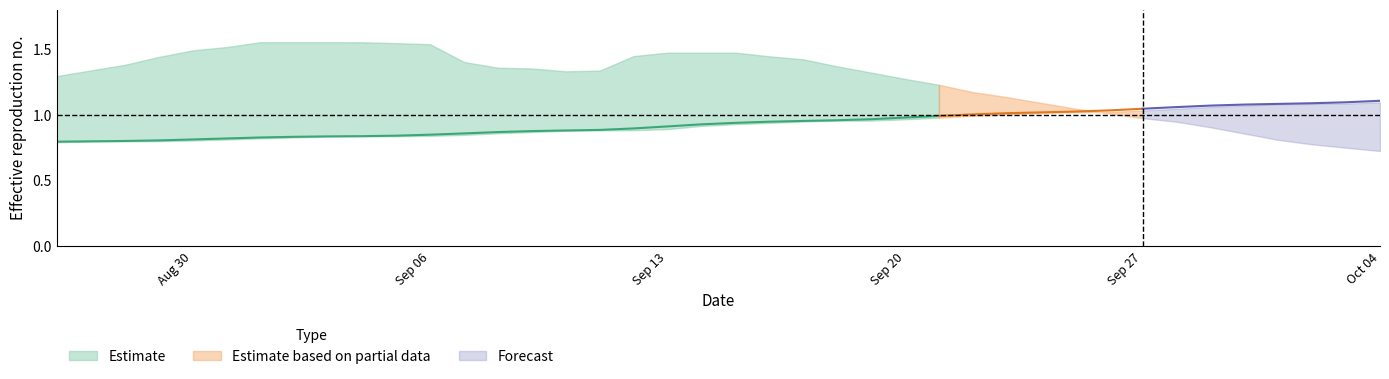

Which category has the highest value across all series?

2021-09-03